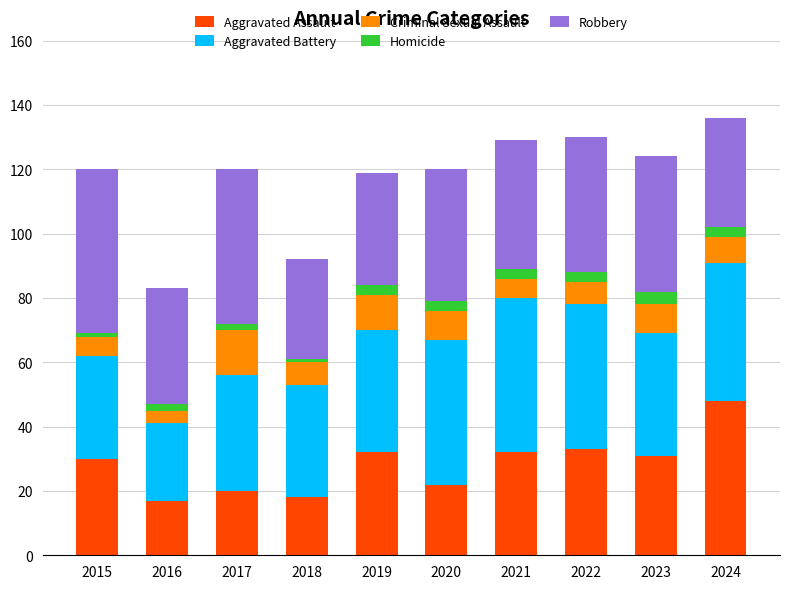

What is the difference between the maximum and minimum values in the Aggravated Assault series?

31